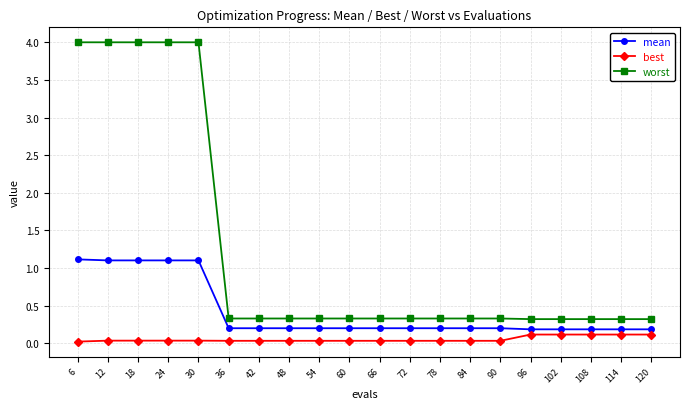

Count the number of categories in the chart.

20